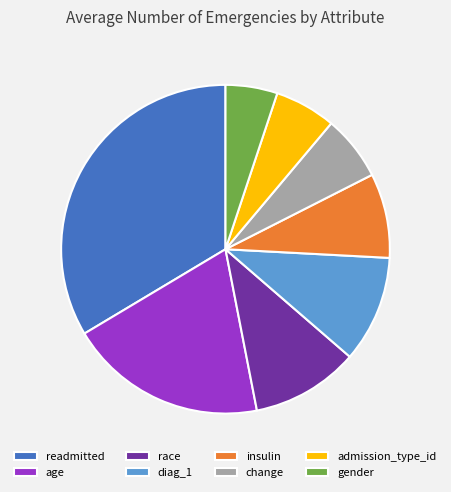

Between admission_type_id and diag_1, which is larger?

diag_1